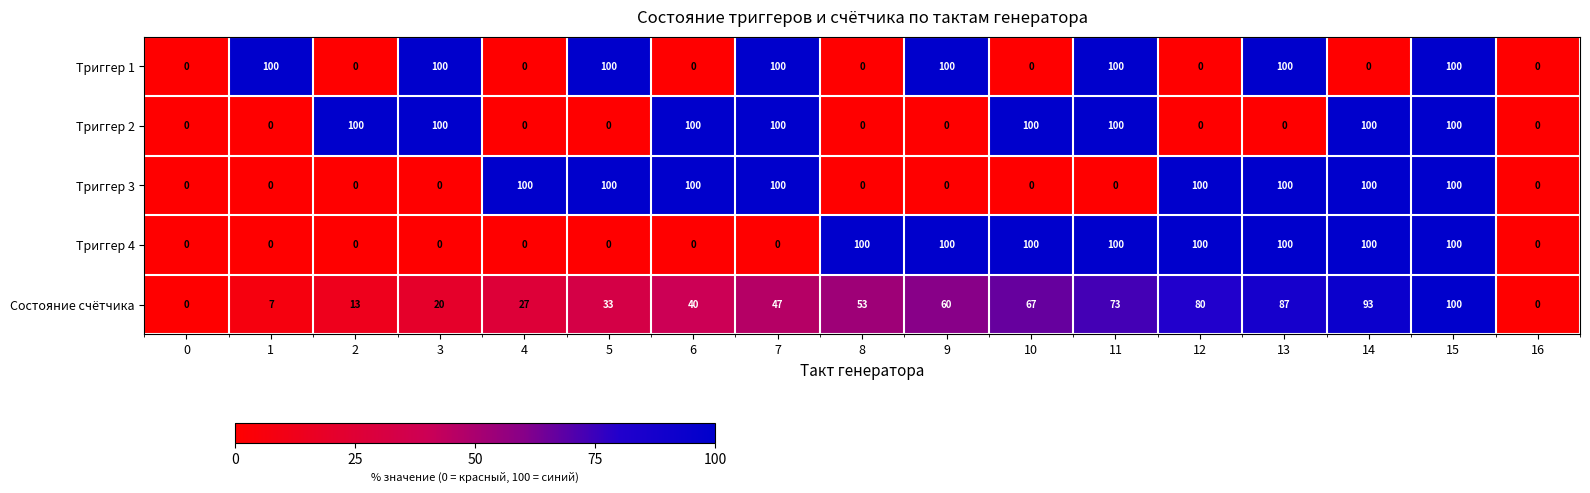

What is the sum of the Триггер 2 values at 11 and 14?

200